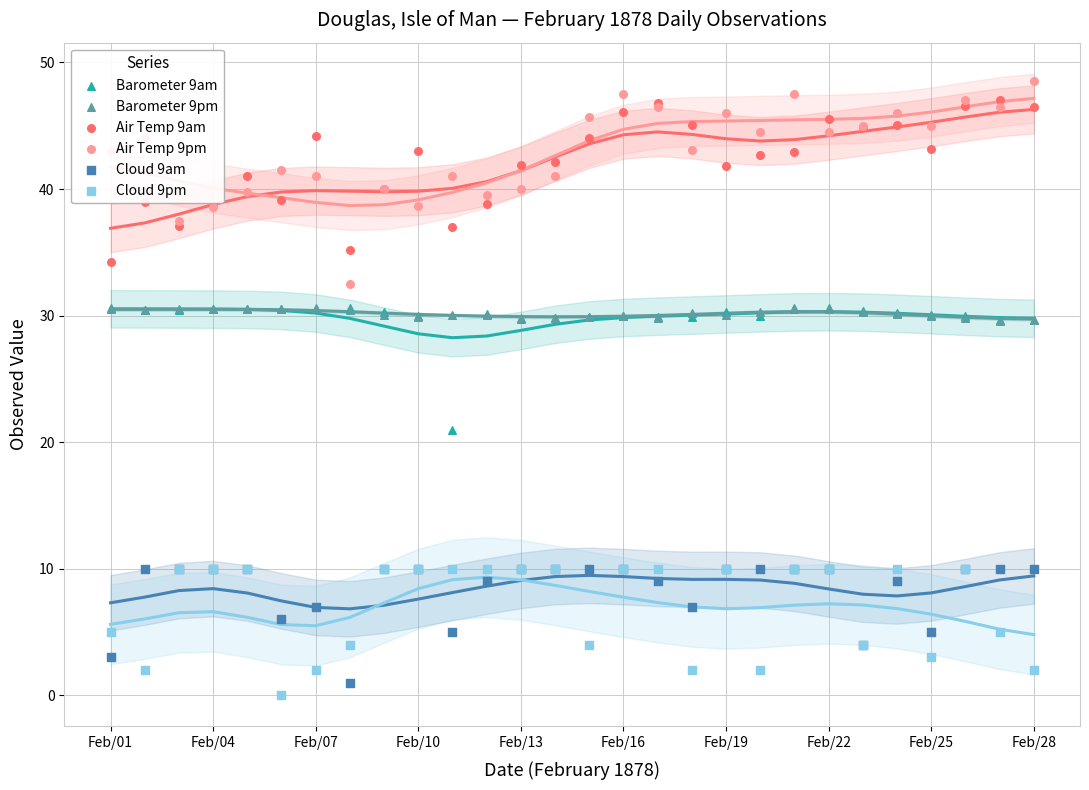

Which series has the largest total across all categories?

Air Temp 9pm